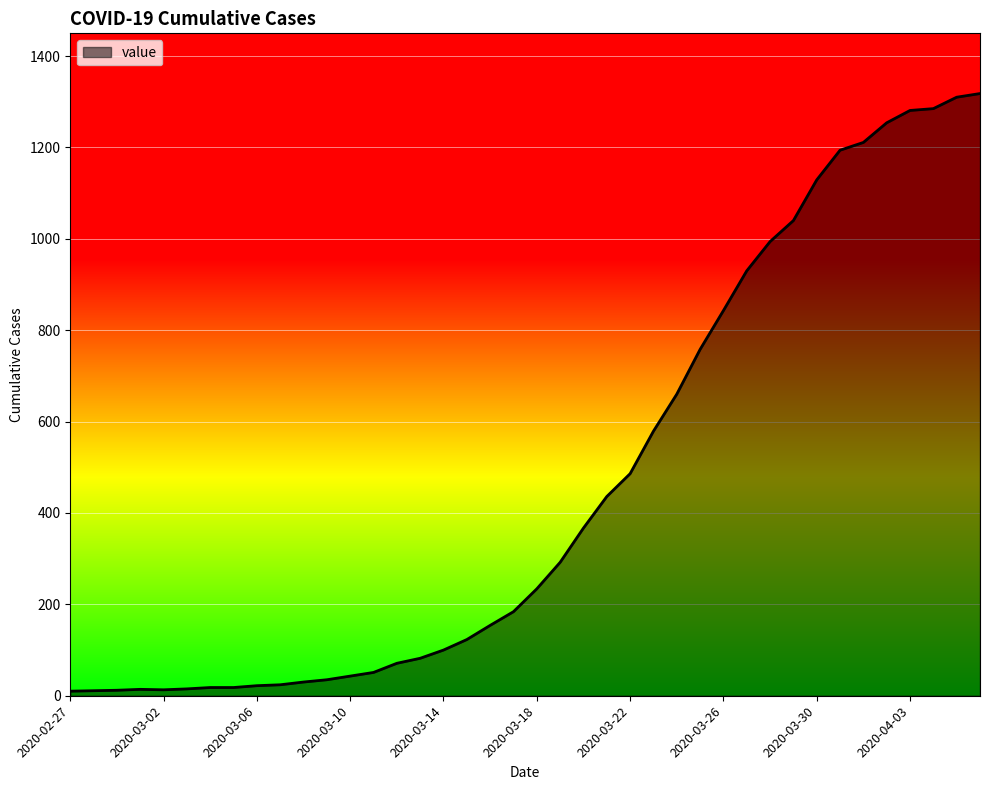

Is this an area chart (filled region under the line)?

Yes